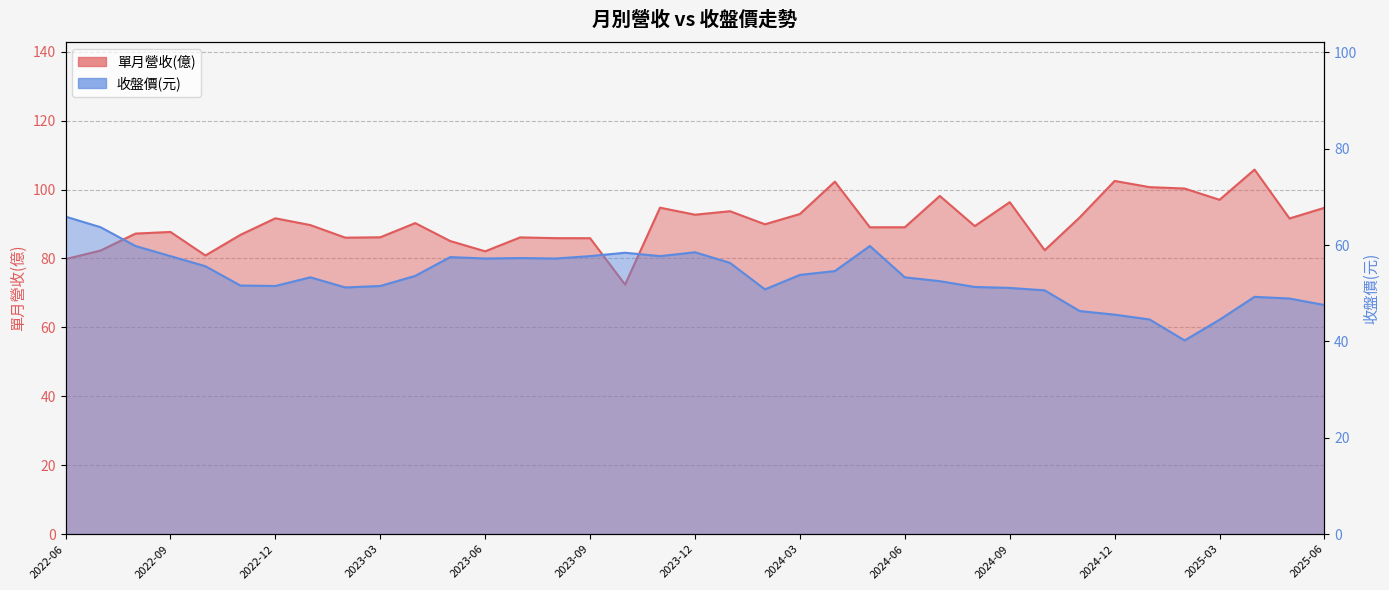

What is the value of the 收盤價(元) point at the 31st from the left?

45.5